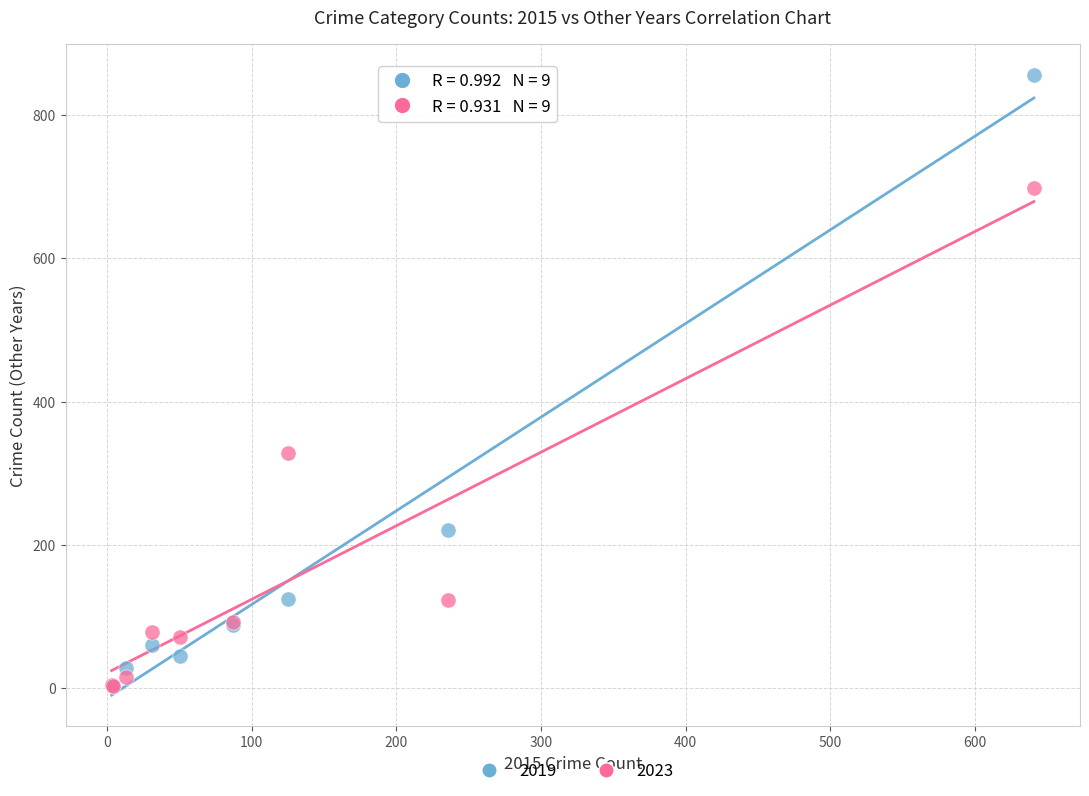

Across all series, what Y value is closest to 429?

328